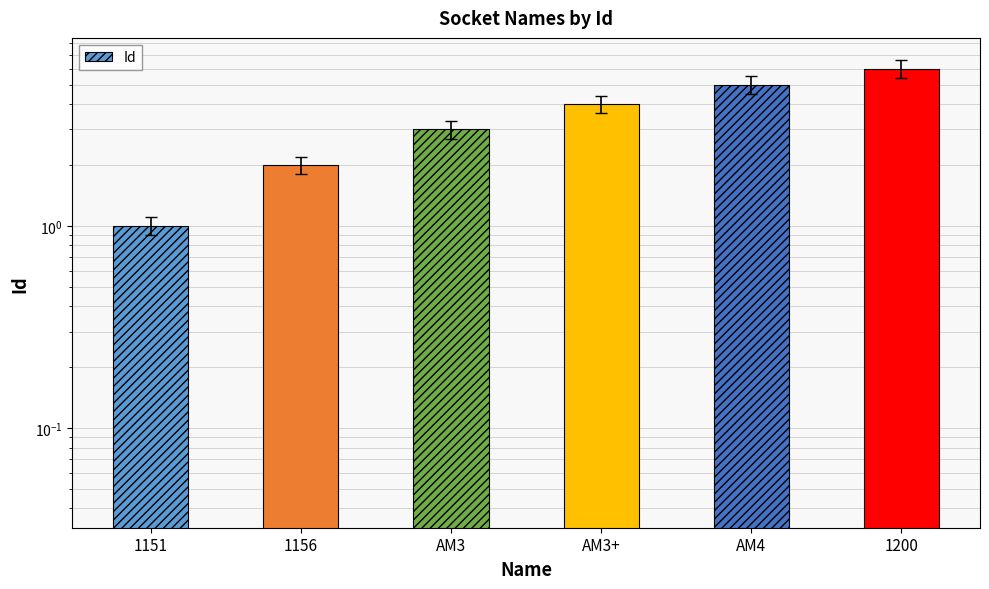

What is the difference between the second highest and minimum values?

4